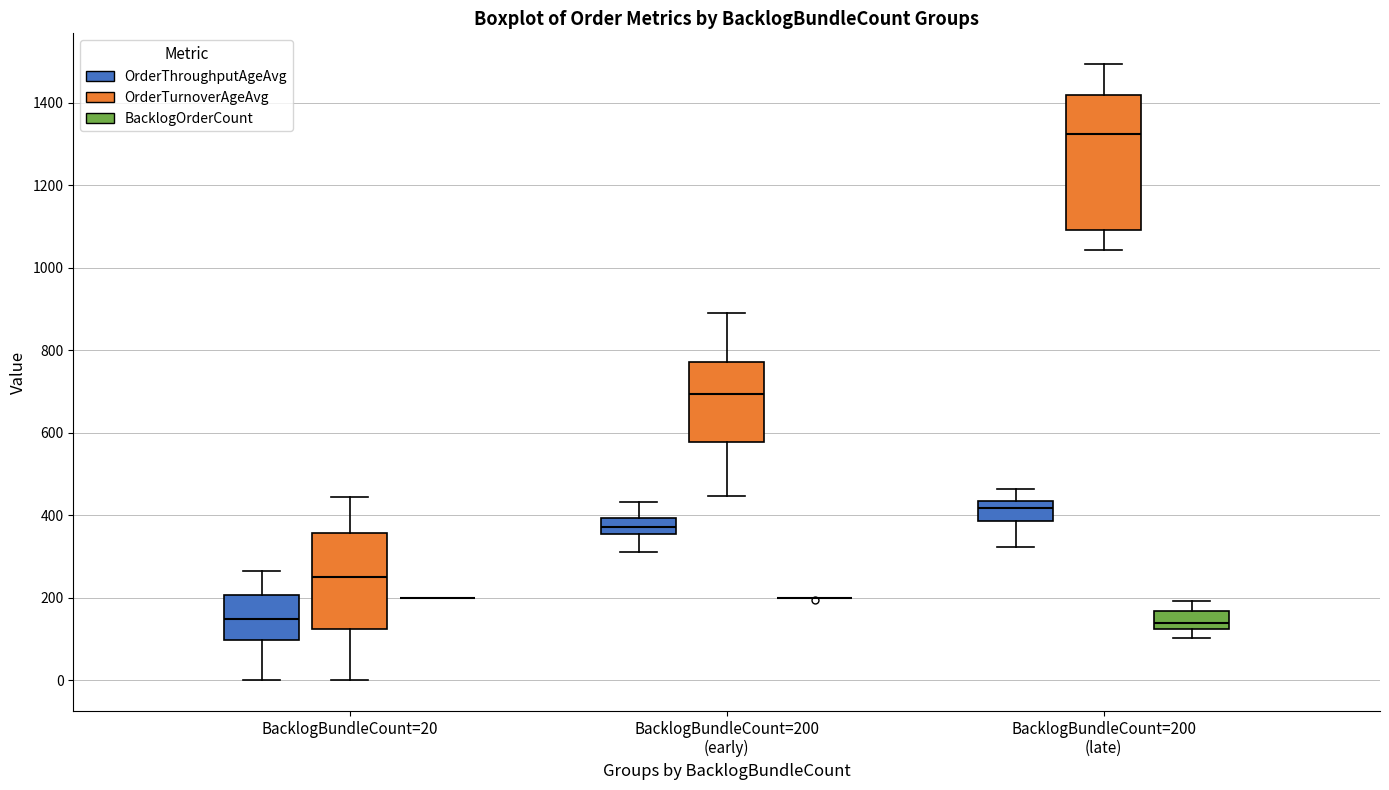

Where does the lower whisker of the box for BacklogBundleCount=200 (early) (OrderThroughputAgeAvg) end on the y-axis? The values are not printed on the chart, so give them approximately, as read against the axis.

300